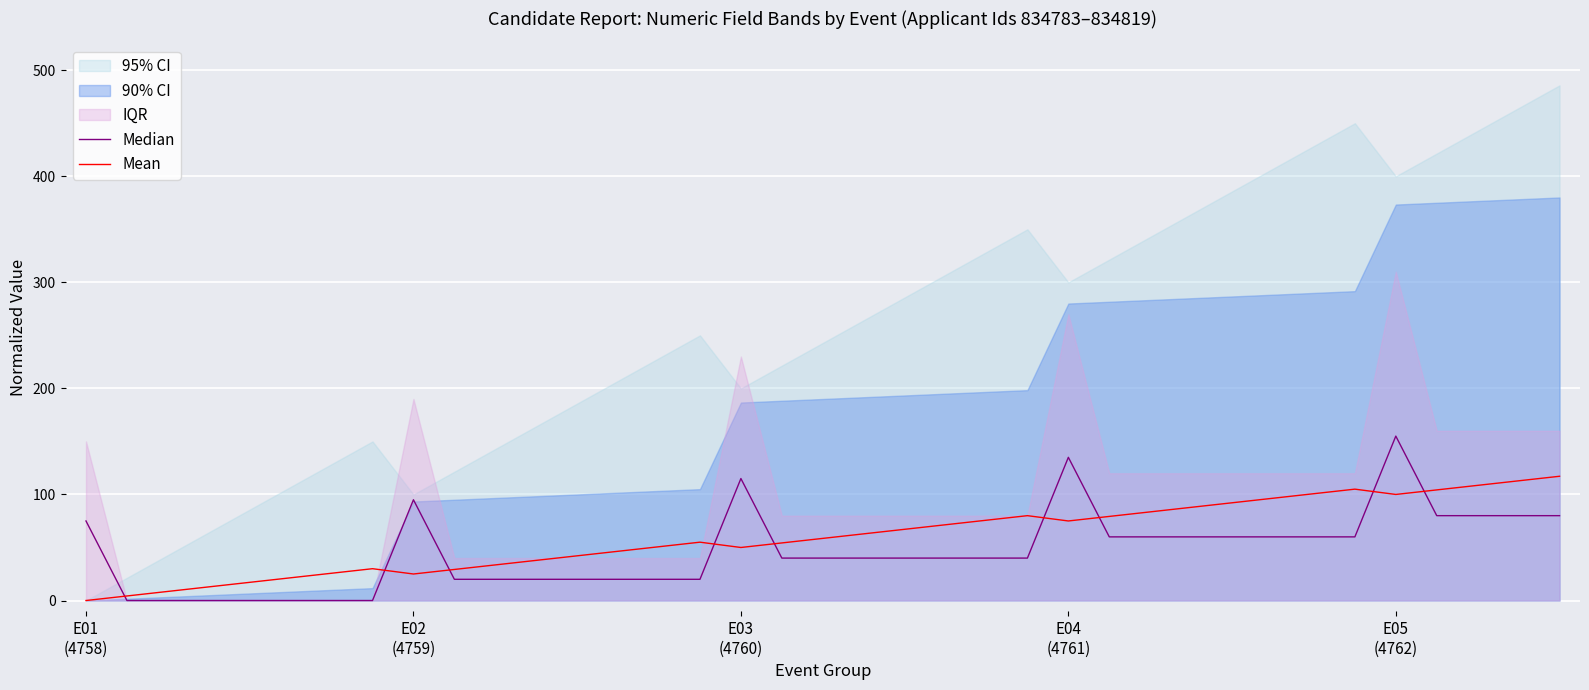

What is the maximum value for Mean?

117.1